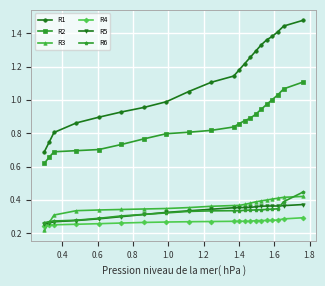

How many lines are shown in the chart?

6